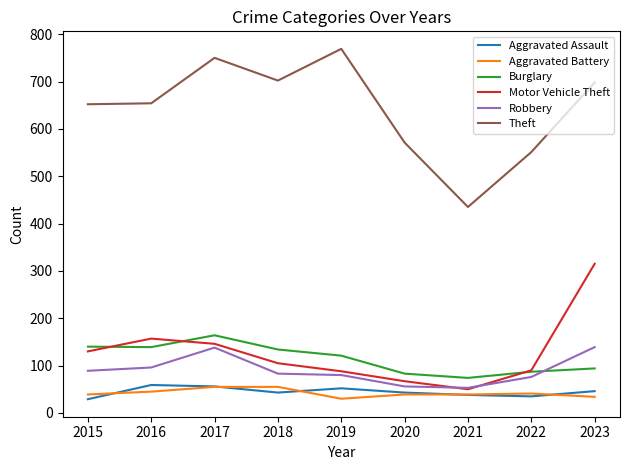

What is the total value across all series at 2018?

1122